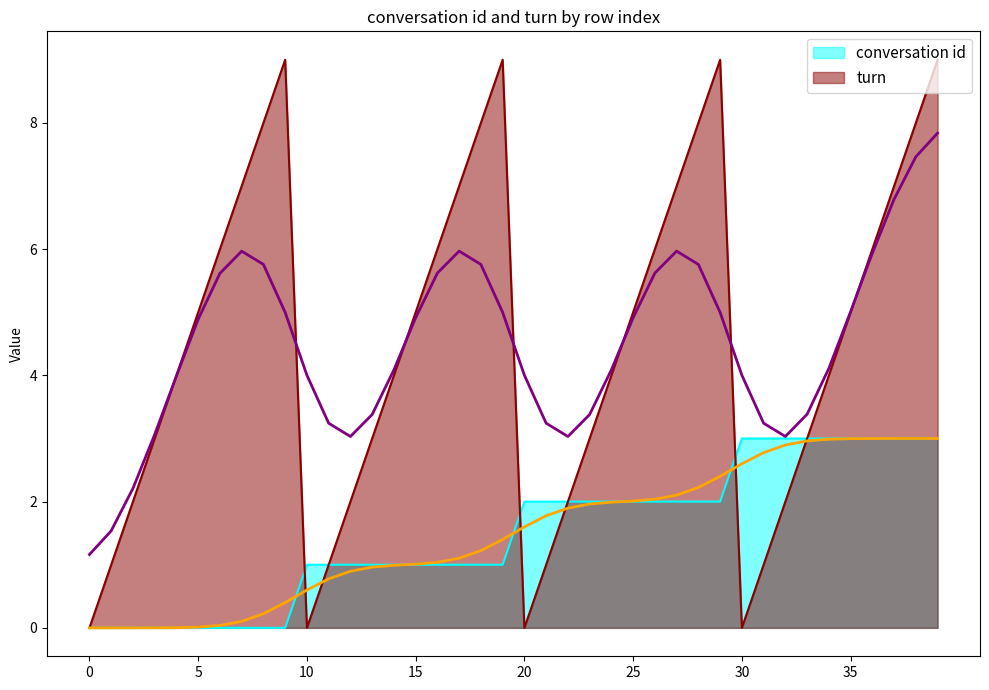

True or false: conversation id has a value of 0 at 11.

False